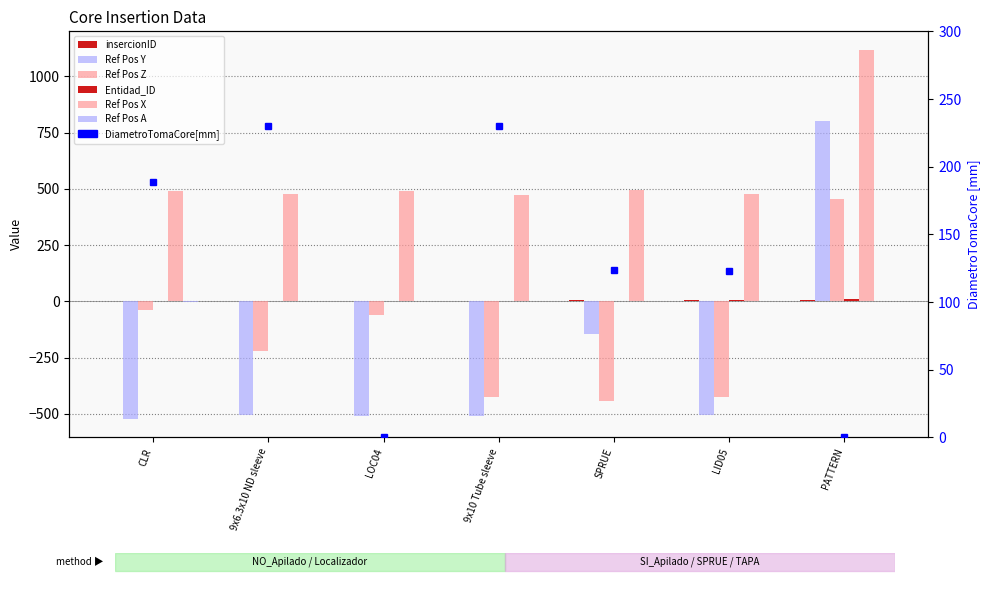

Between LOC04 and SPRUE, which is larger?

SPRUE